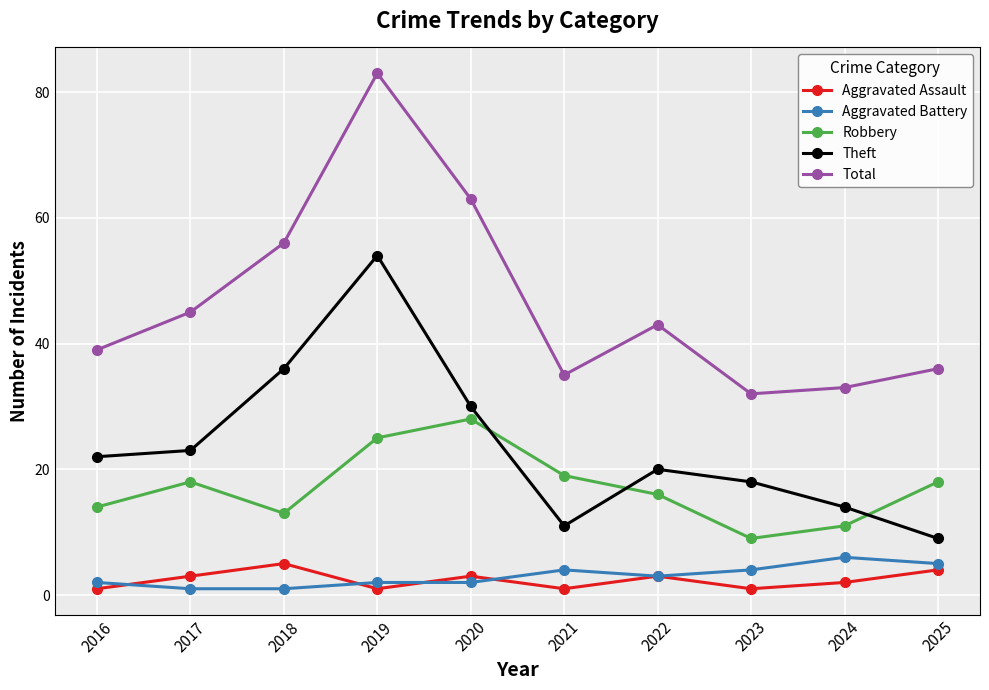

Does the chart display data point markers on the line(s)?

Yes